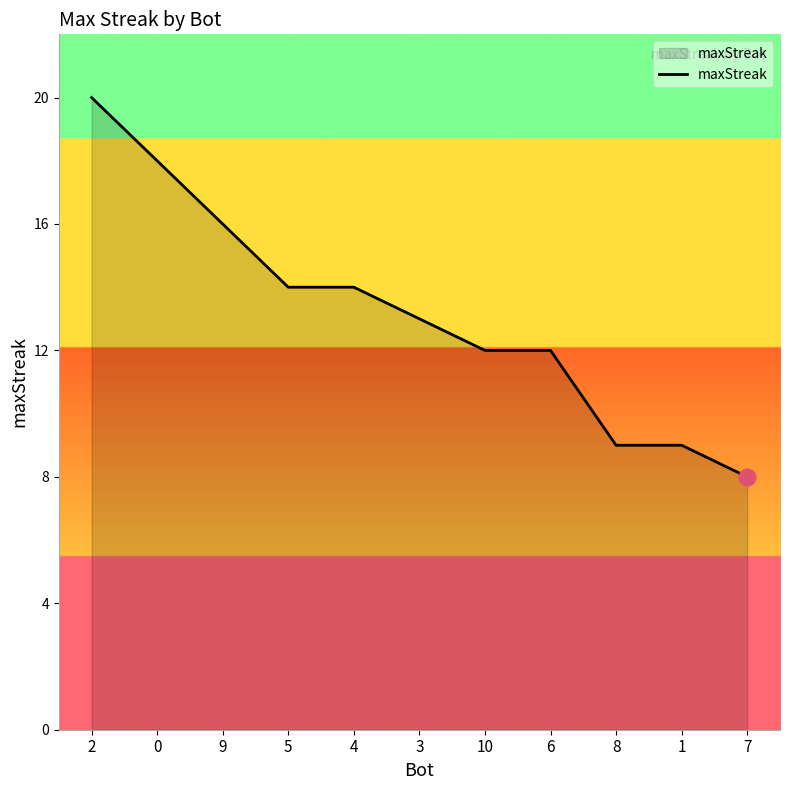

Which category has the lowest value across all series?

7